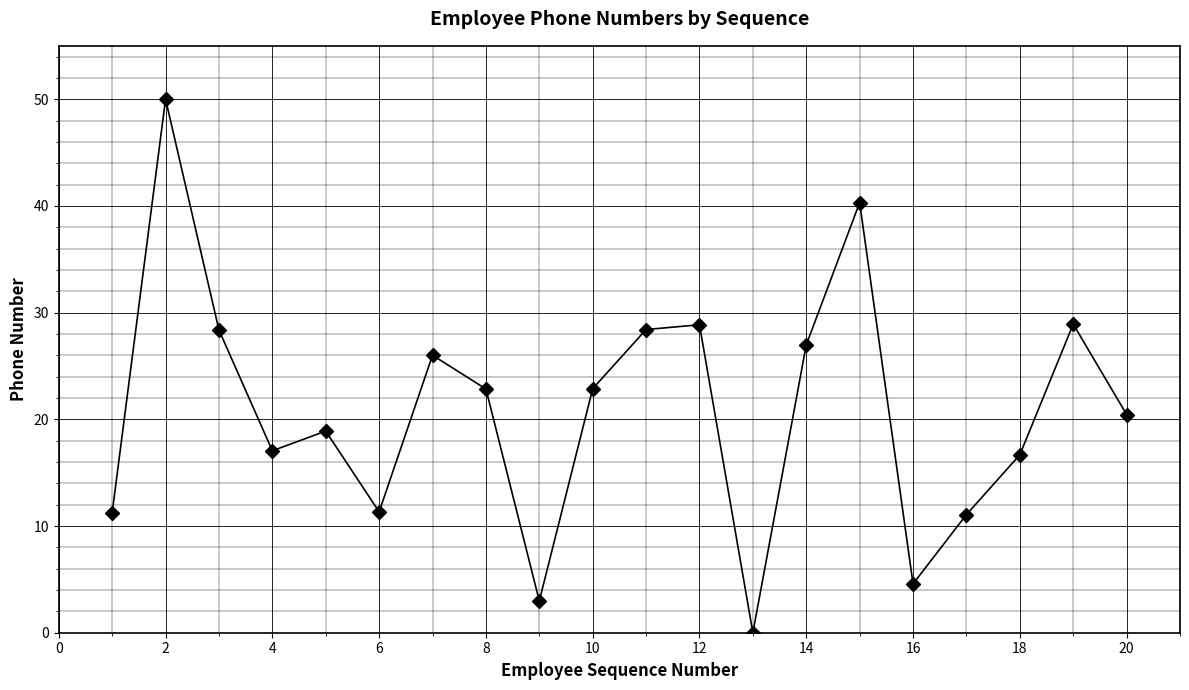

What is the difference between the second highest and second lowest values?

37.3